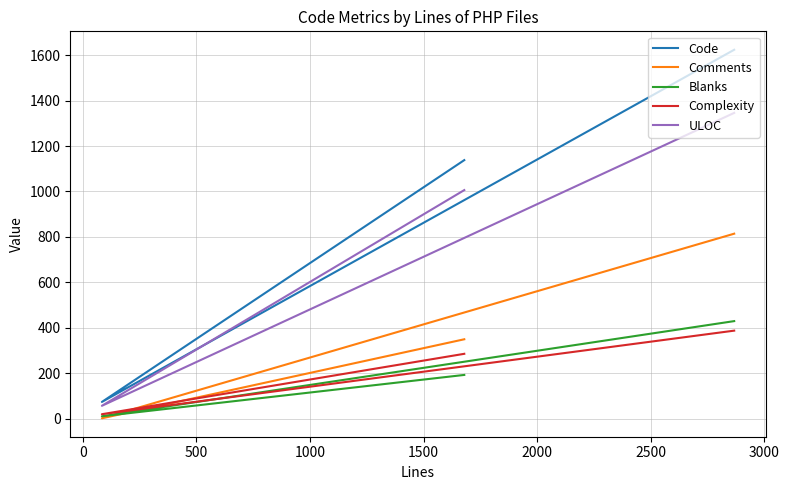

What are all the series names shown in the legend?

Code, Comments, Blanks, Complexity, ULOC